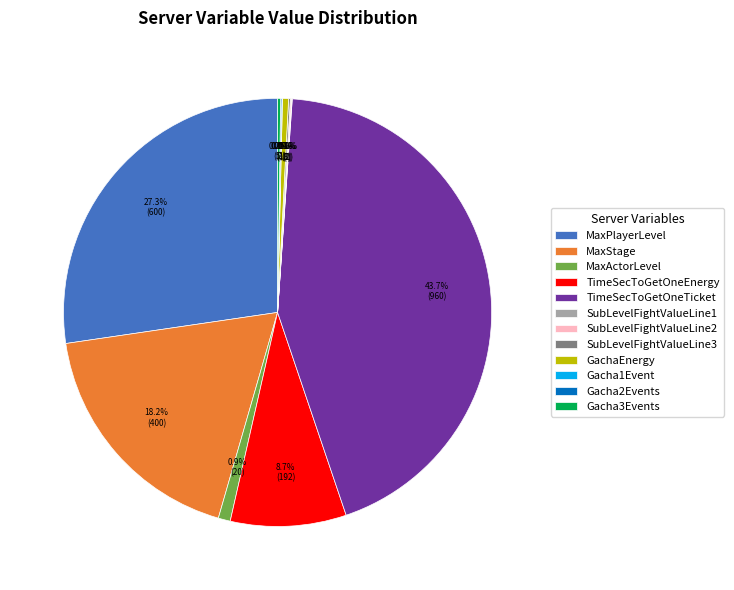

What is the total percentage of GachaEnergy and TimeSecToGetOneEnergy?

9.2%